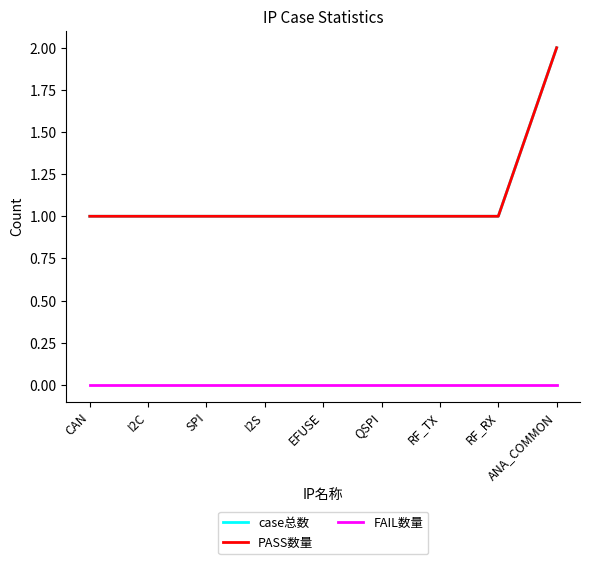

What is the total value across all series at RF_TX?

2